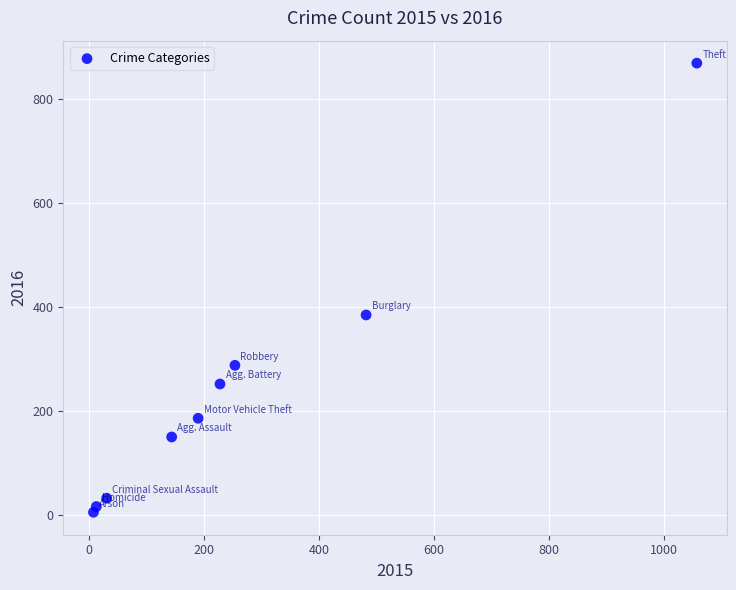

What is the average Y value?

243